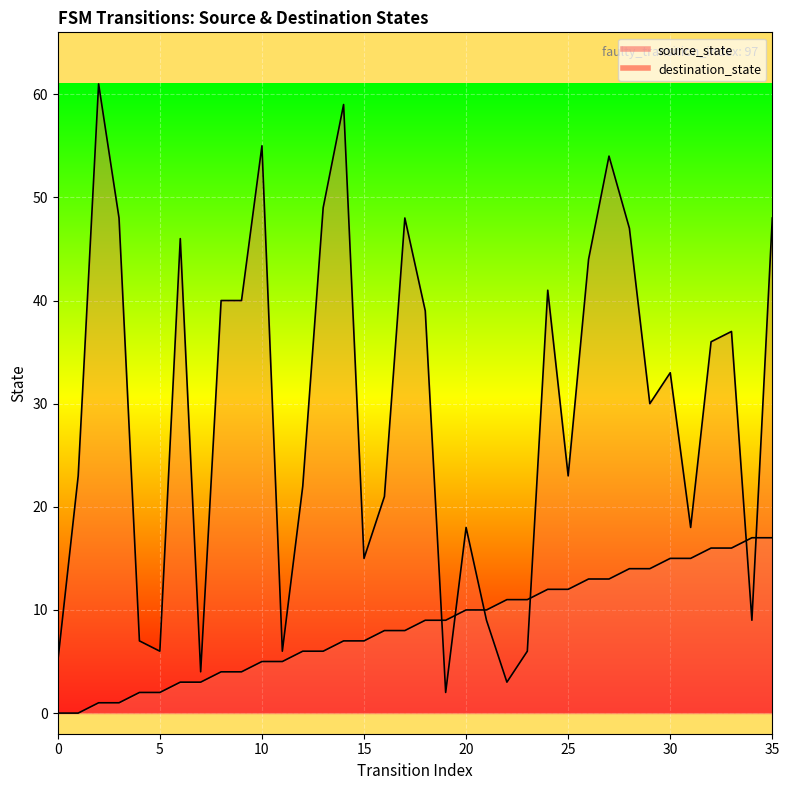

What is the spread (max minus min) of values at 8?

36